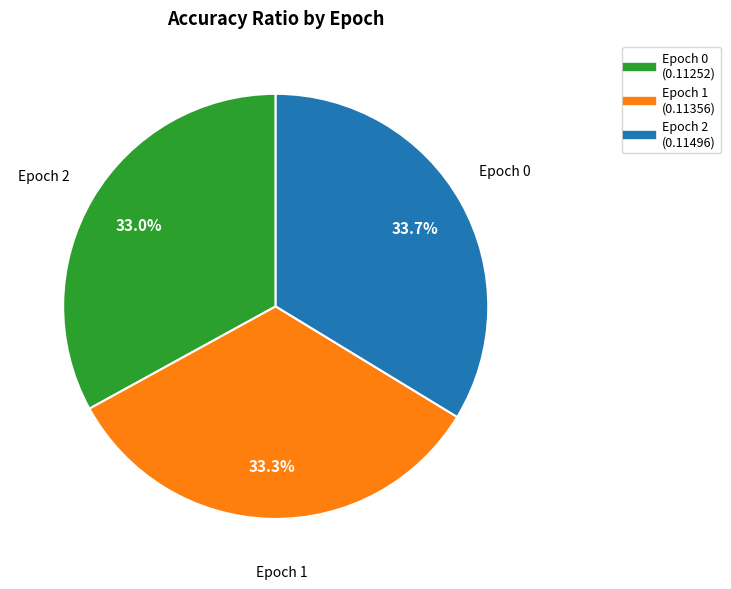

Is there any slice that represents more than half of the pie?

No